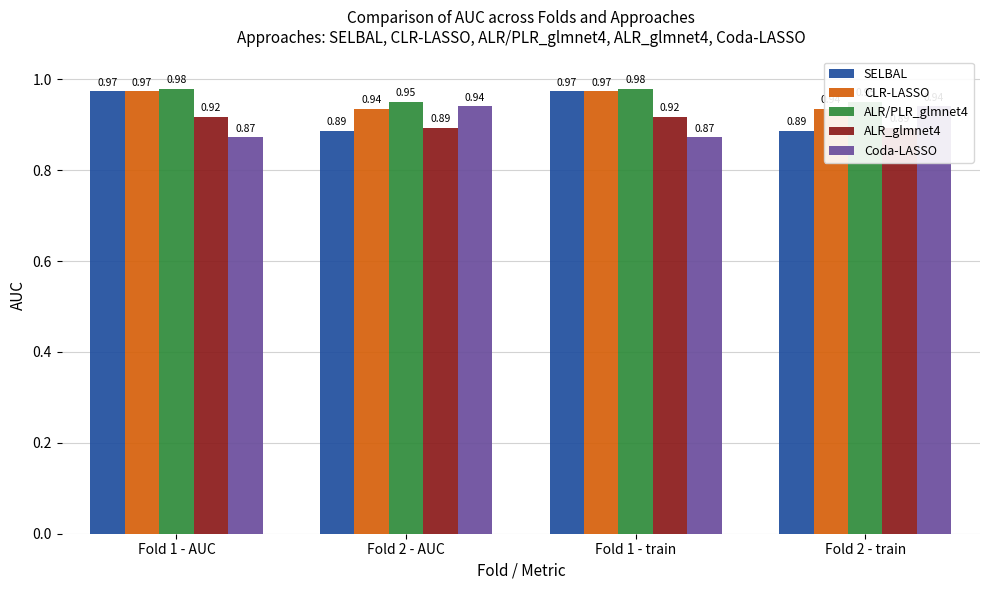

What is the label of the 3rd bar from the right?

Fold 2 - AUC